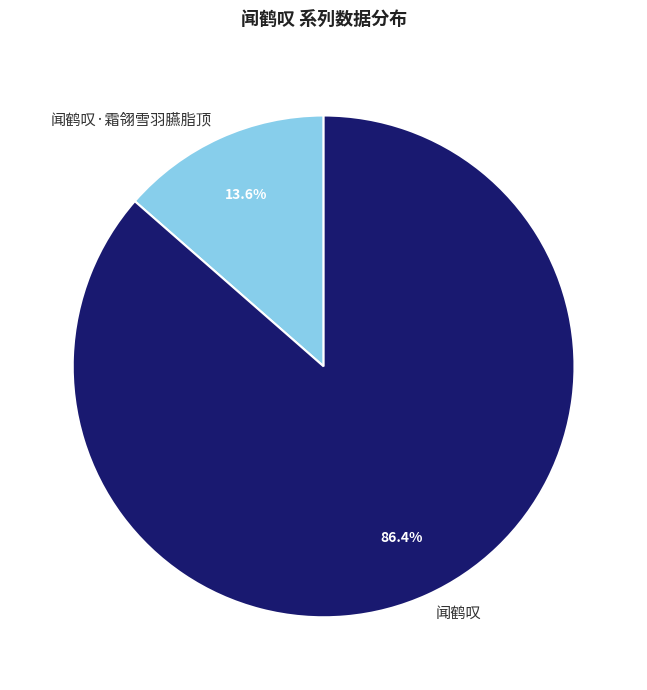

Which category has the smallest portion of the pie?

闻鹤叹·霜翎雪羽臙脂顶